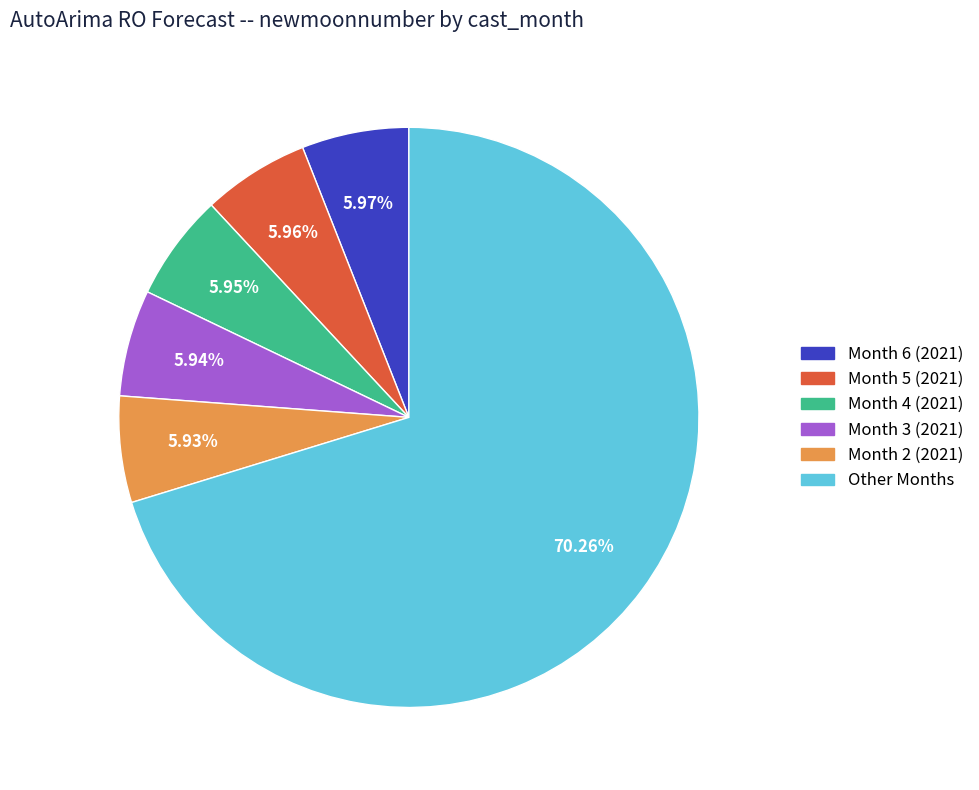

Does Month 6 (2021) represent more than half of the total?

No